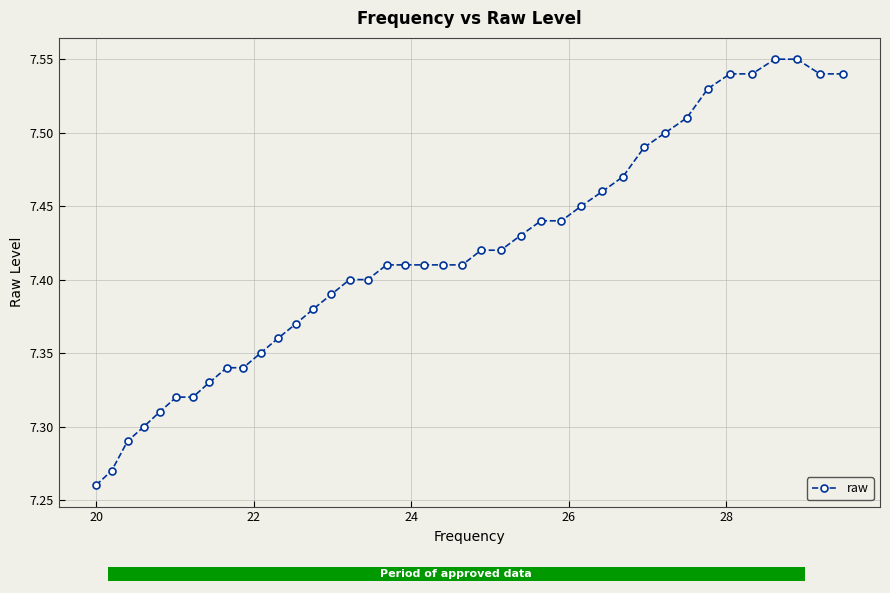

How many raw values are between 7 and 8?

40